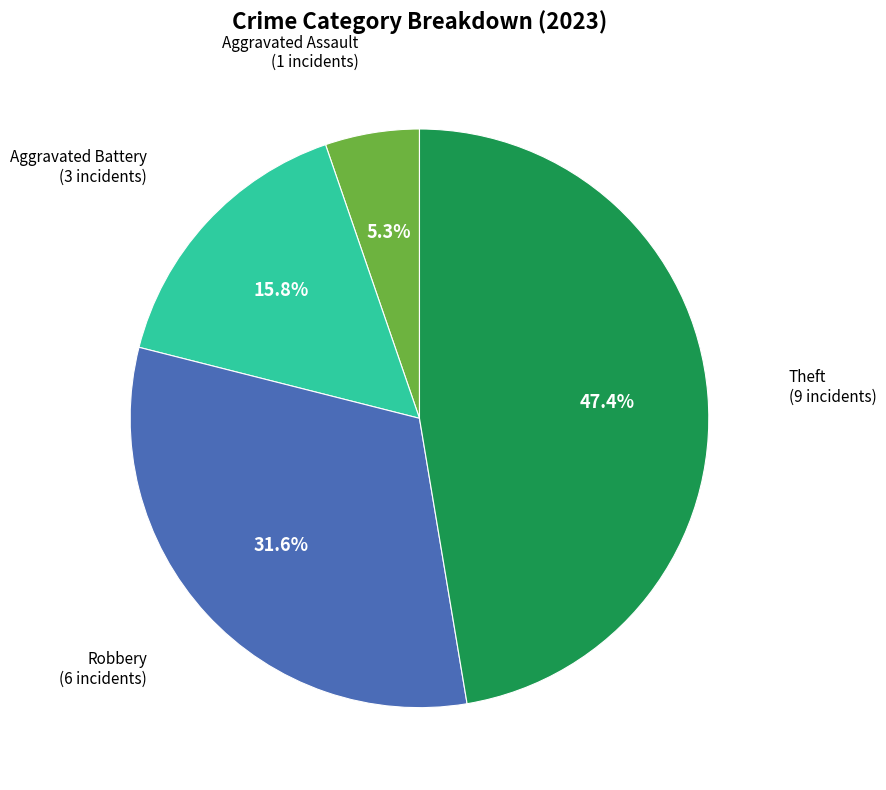

Approximately how many times larger is the value at Robbery compared to Aggravated Battery?

2.0